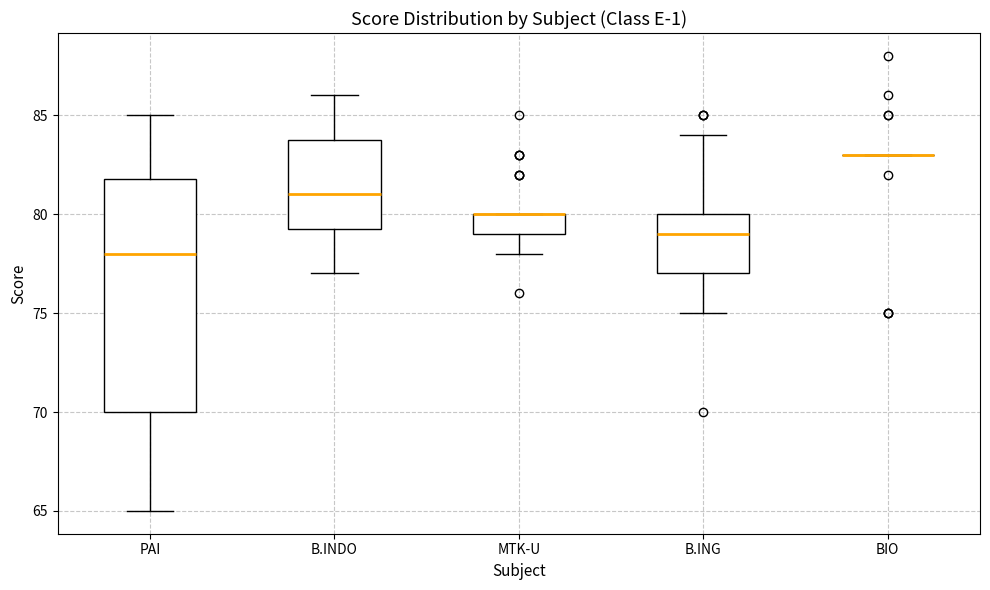

Where is the lower edge of the box for B.ING on the y-axis? The values are not printed on the chart, so give them approximately, as read against the axis.

77.0